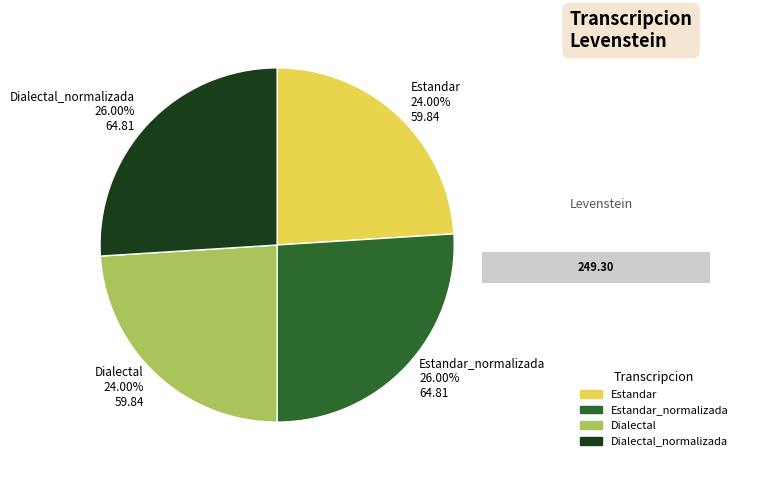

Combined, do Estandar and Dialectal account for over 50%?

No